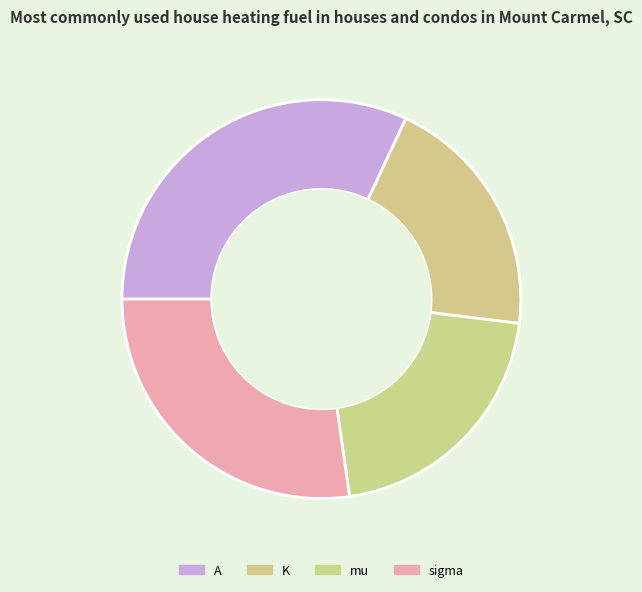

To the nearest percent, what is the difference between the largest and smallest slice percentages?

12%